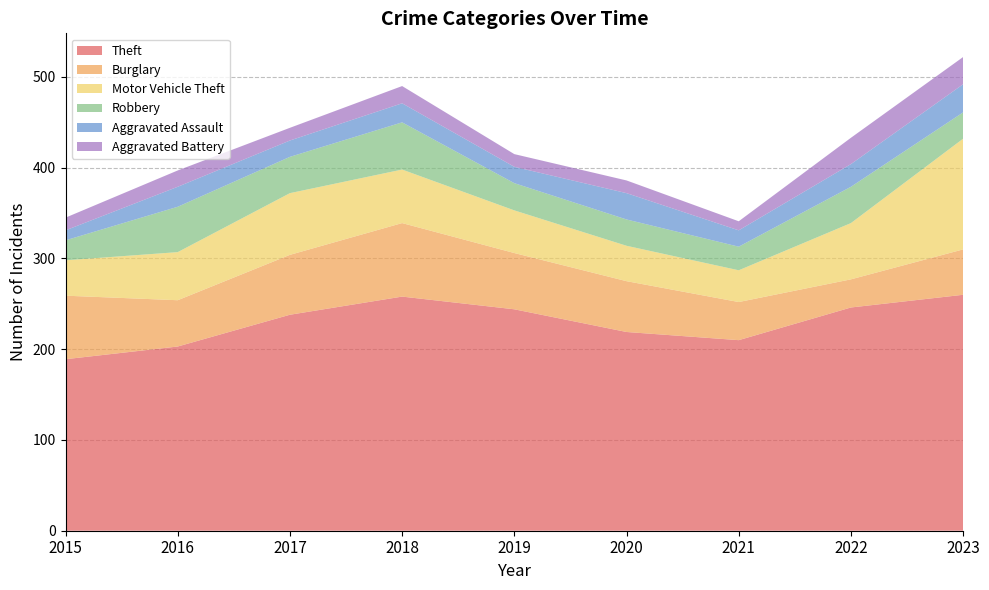

Reading left to right, what are all the values shown in this chart?

Theft: 2015=189	2016=203	2017=238	2018=258	2019=244	2020=219	2021=210	2022=246	2023=260
Burglary: 2015=70	2016=51	2017=66	2018=81	2019=62	2020=56	2021=42	2022=31	2023=50
Motor Vehicle Theft: 2015=39	2016=53	2017=68	2018=59	2019=47	2020=39	2021=35	2022=62	2023=122
Robbery: 2015=22	2016=50	2017=40	2018=52	2019=30	2020=29	2021=26	2022=40	2023=29
Aggravated Assault: 2015=11	2016=22	2017=18	2018=21	2019=18	2020=29	2021=18	2022=25	2023=31
Aggravated Battery: 2015=14	2016=18	2017=14	2018=19	2019=14	2020=14	2021=10	2022=29	2023=30